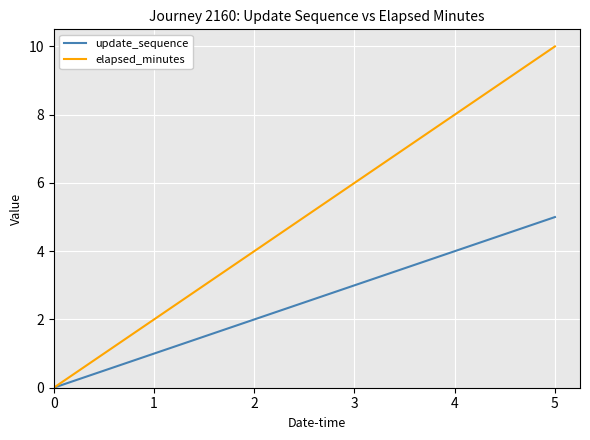

At which label is update_sequence closest to 2?

2